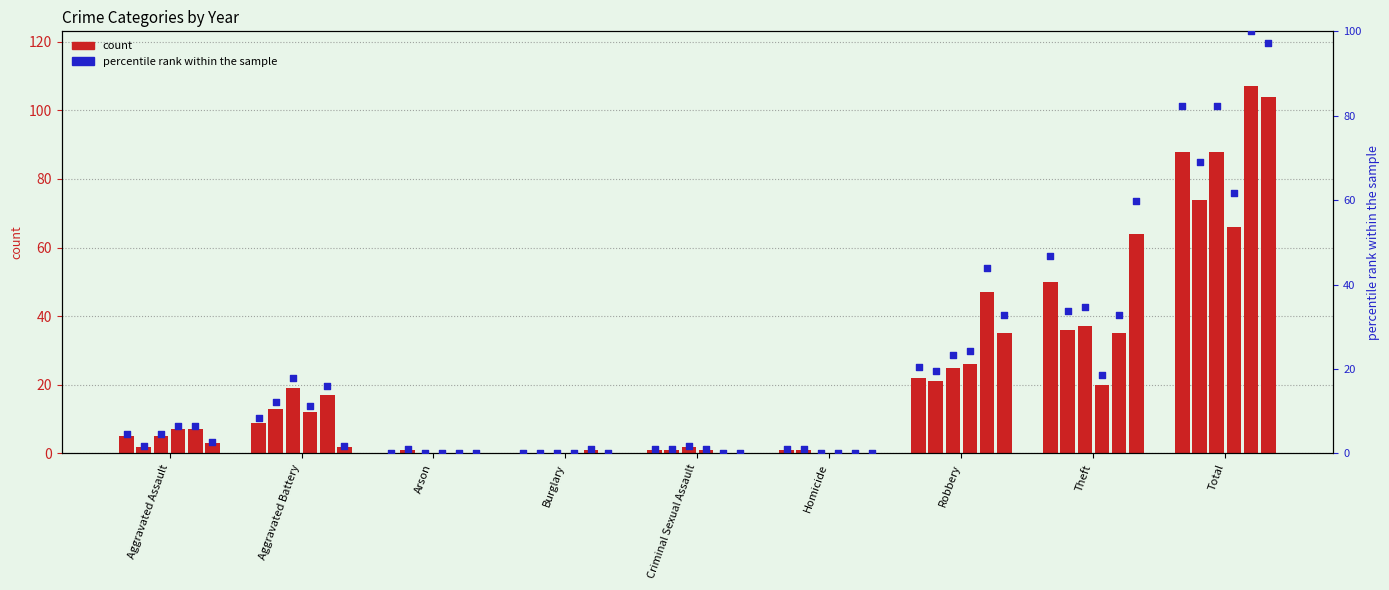

What is the total value across all series at Theft?

237.8